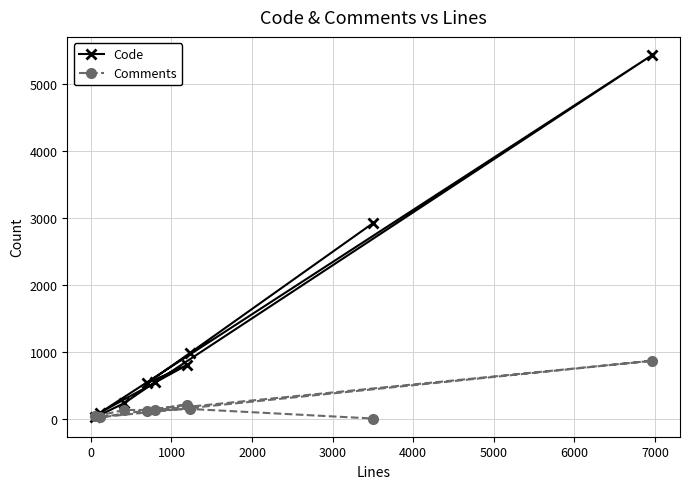

List the series in order of their overall mean, lowest first.

Comments, Code